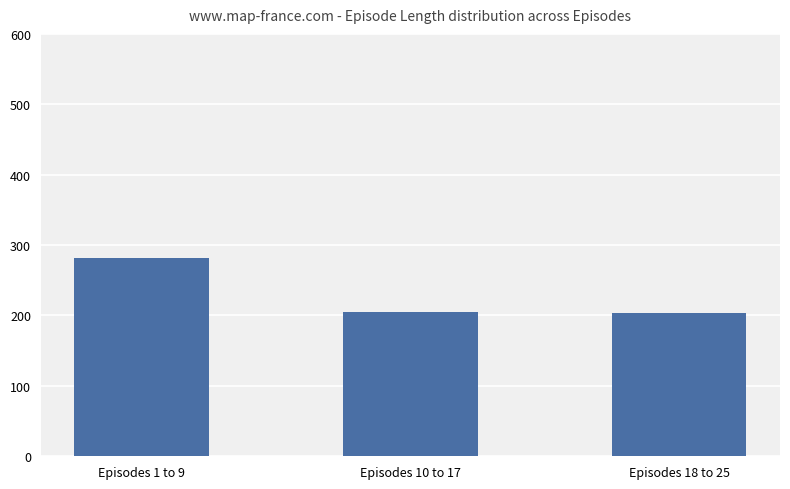

What is the greatest value displayed?

281.0